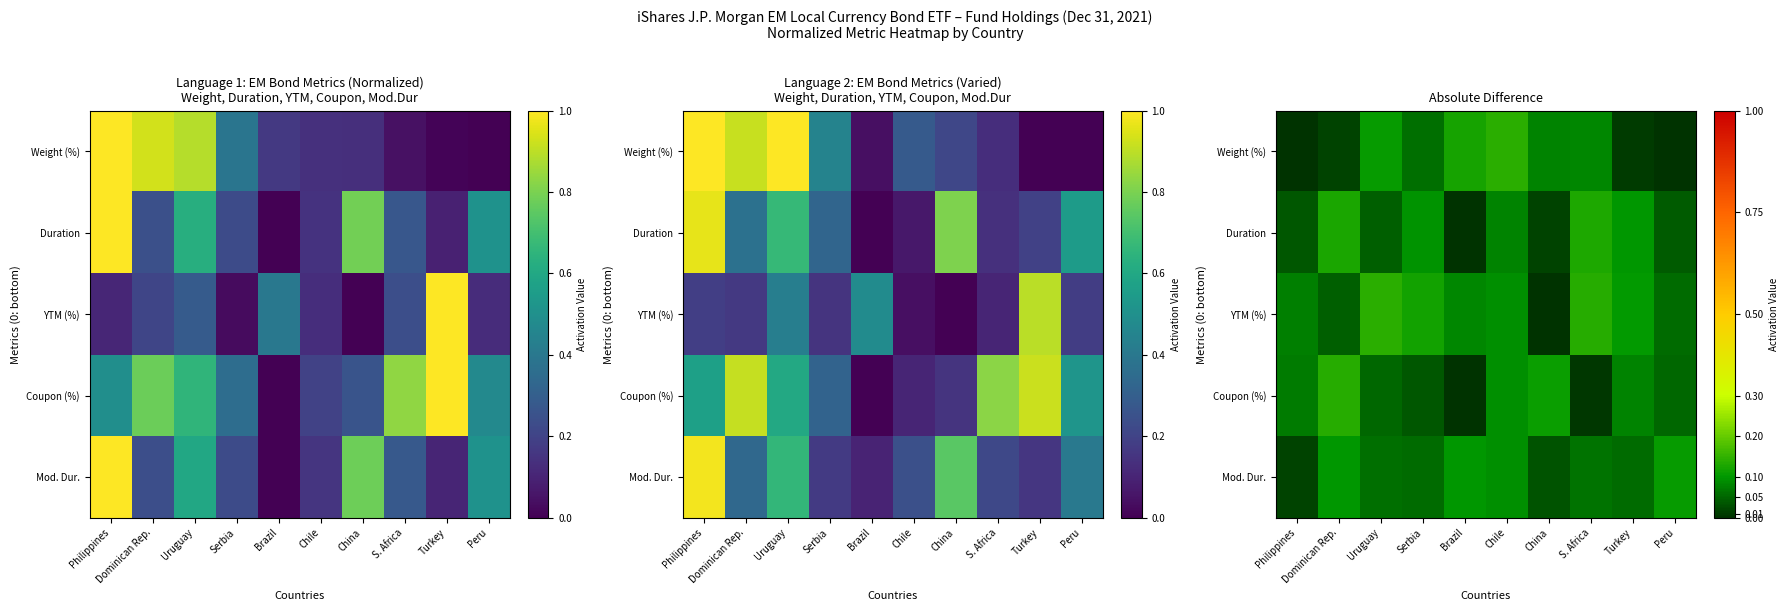

What is the total value across all series at Peru?

0.3